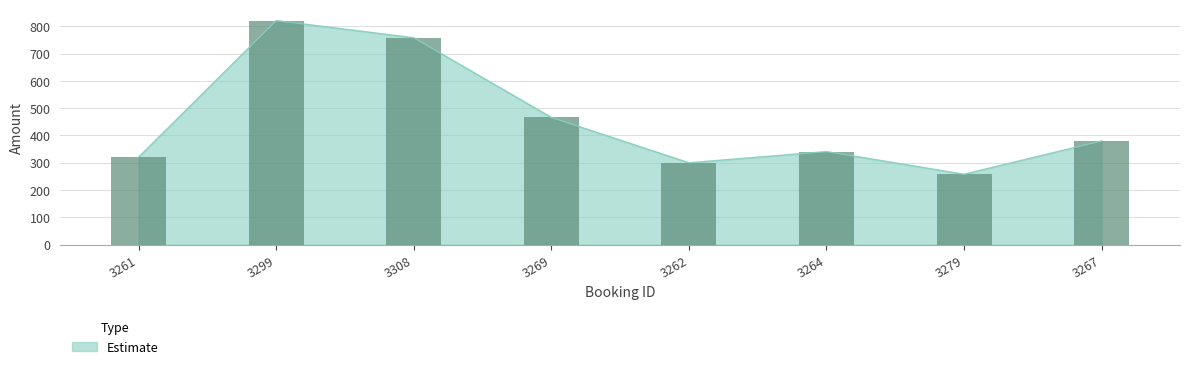

Which label corresponds to the largest value in the chart?

3299